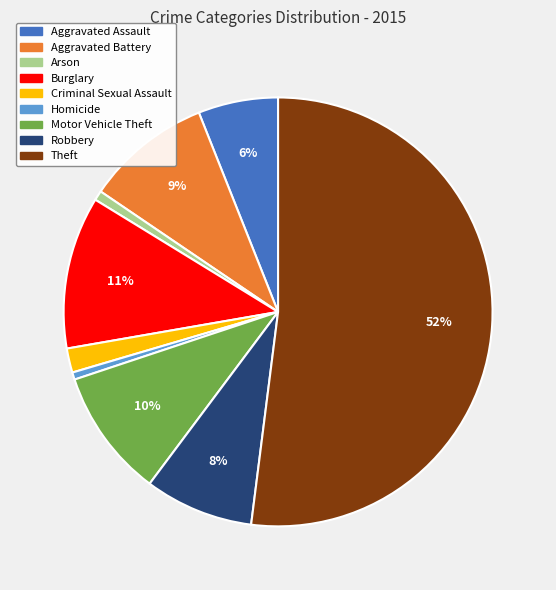

Between Burglary and Motor Vehicle Theft, which is larger?

Burglary